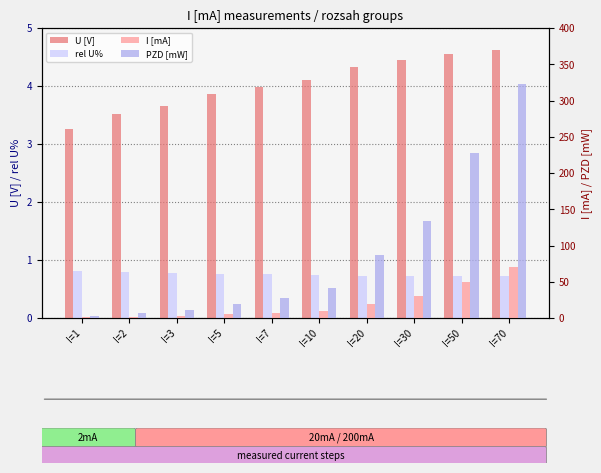

What is the difference between the highest and lowest values at I=5?

18.5